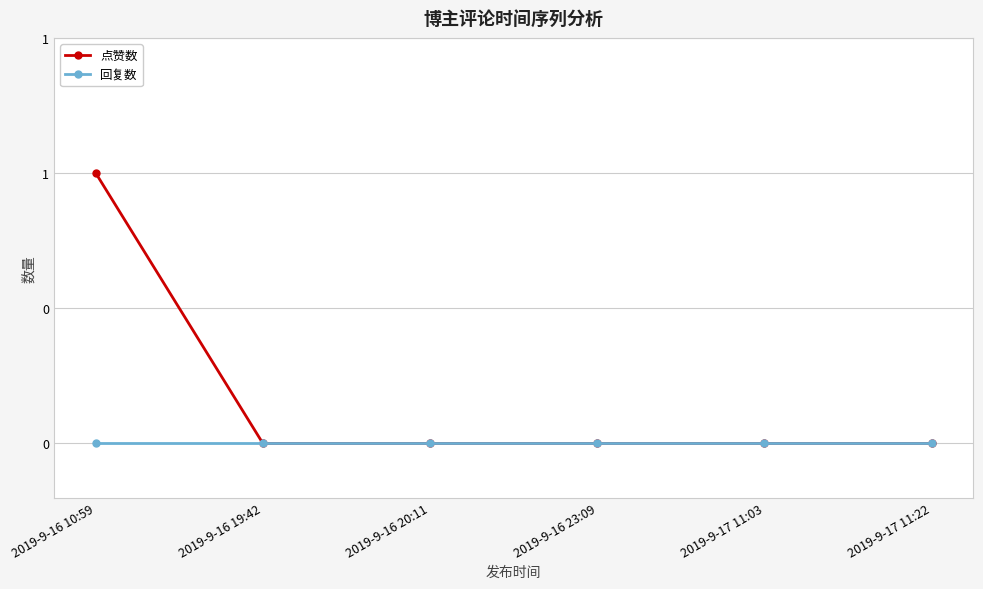

True or false: 回复数 has more than 2 points higher than both neighbors.

False